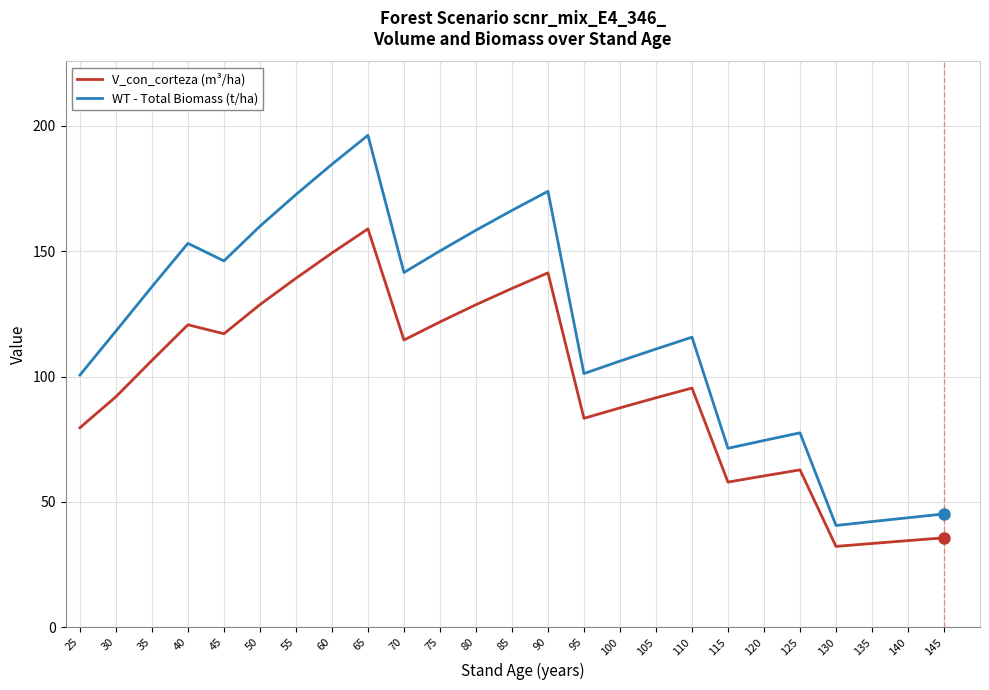

List the series in order of their peak value, lowest first.

V_con_corteza (m³/ha), WT - Total Biomass (t/ha)